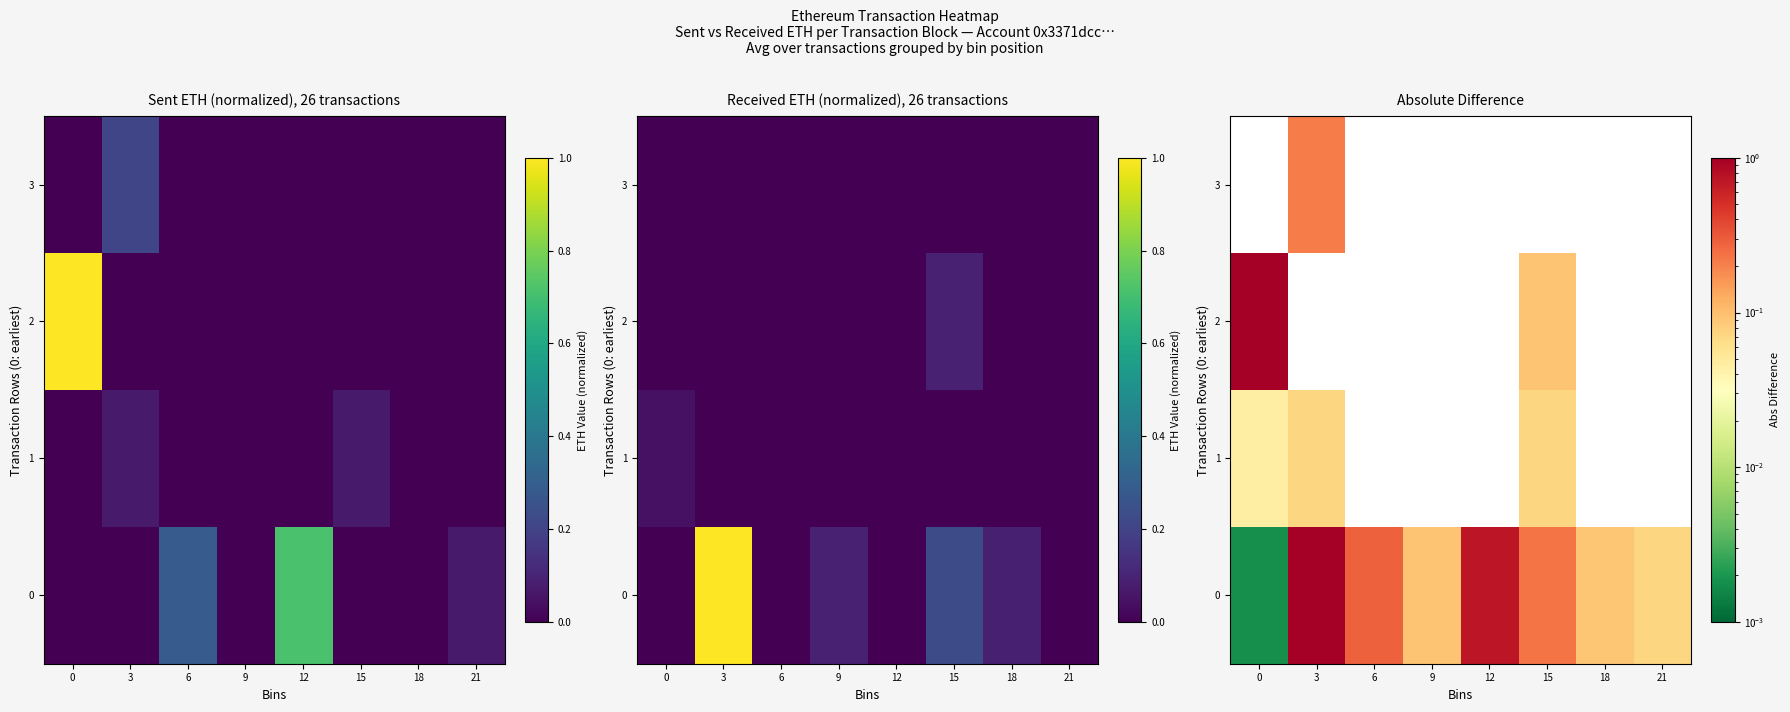

What is the highest value of the 2 series?

1.0